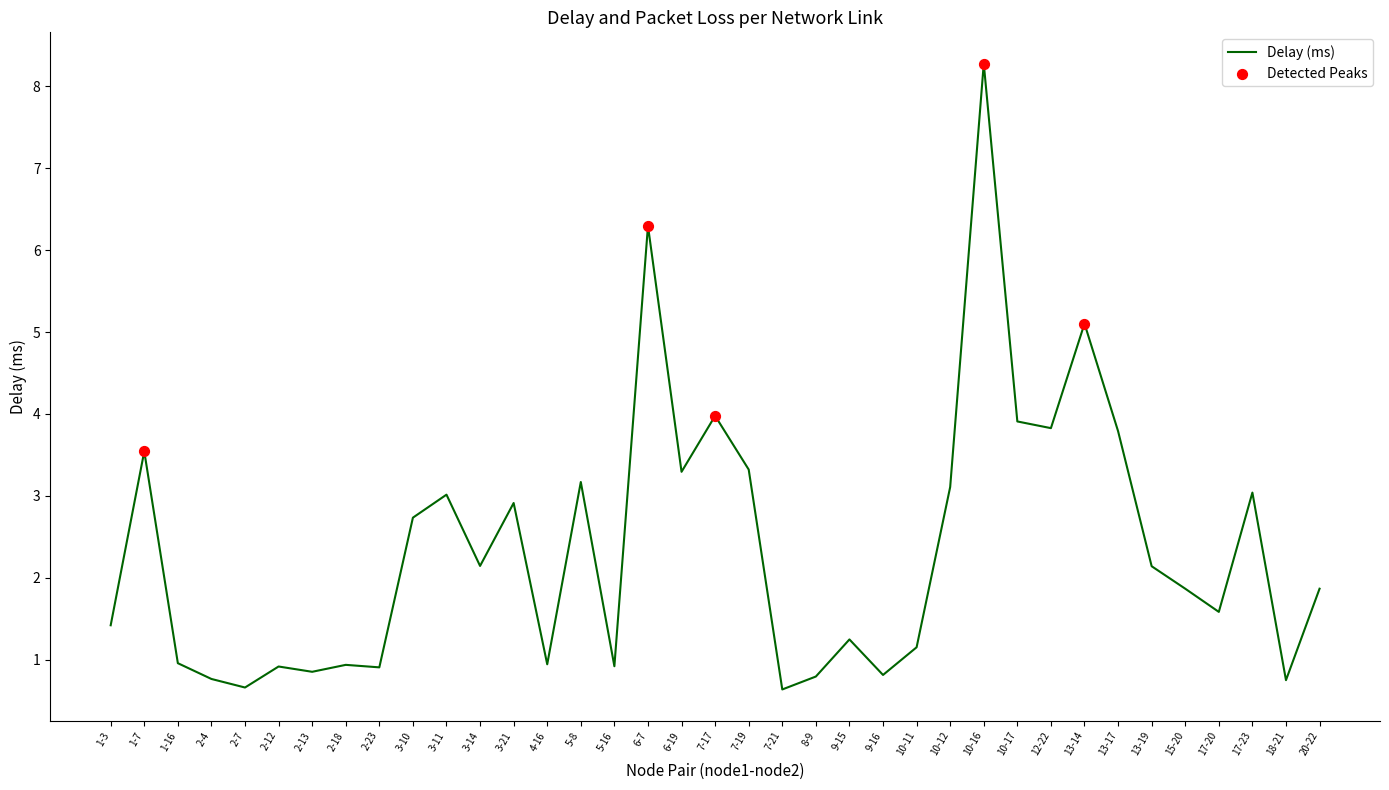

What is the ratio of the value at 1-3 to the value at 10-11?

1.2